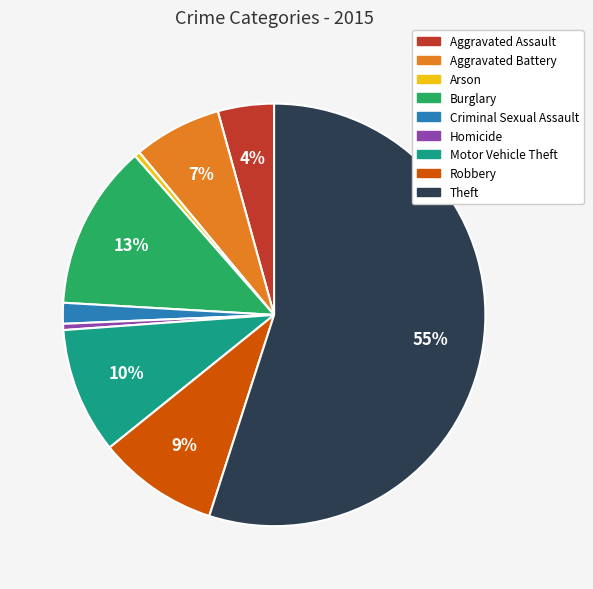

Is Burglary the majority of the pie?

No